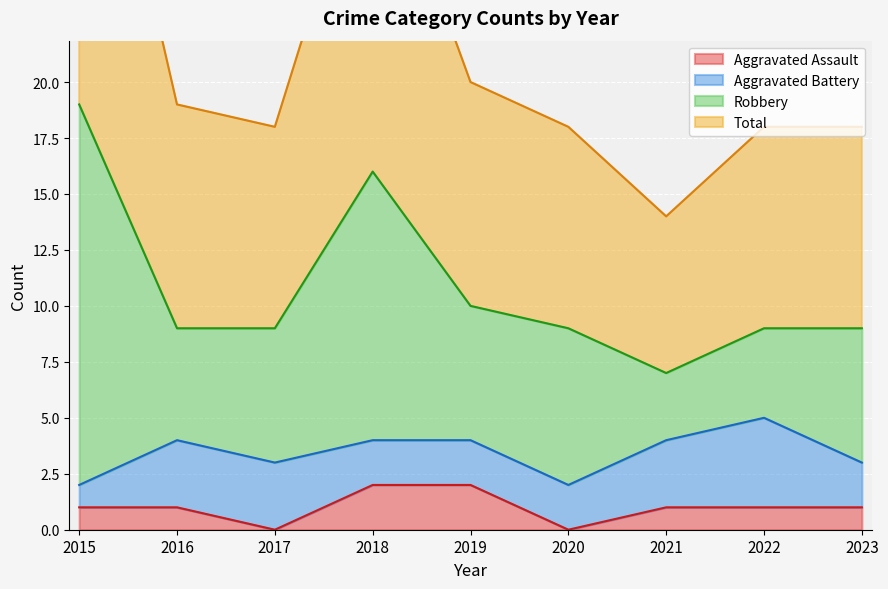

Is it true that Total equals 10 at 2022?

False